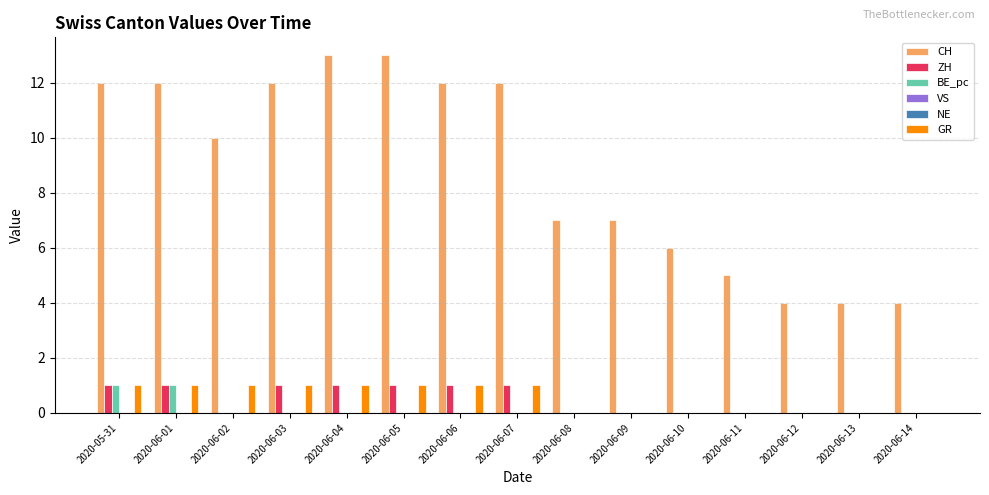

At 2020-06-02, list the series in order from smallest to largest.

ZH, BE_pc, VS, NE, GR, CH